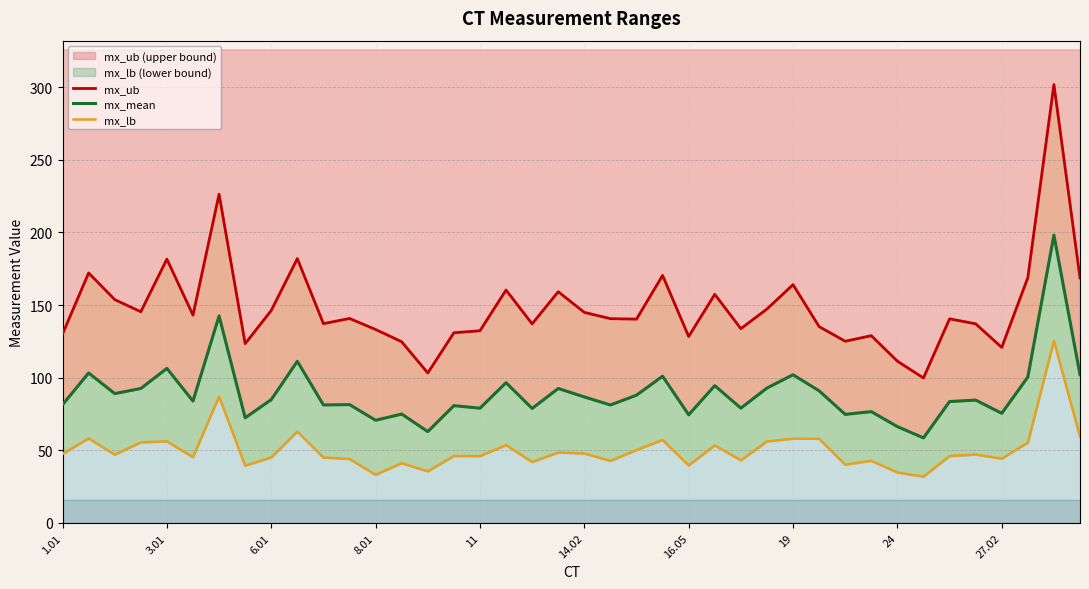

Count the number of data series in this chart.

3